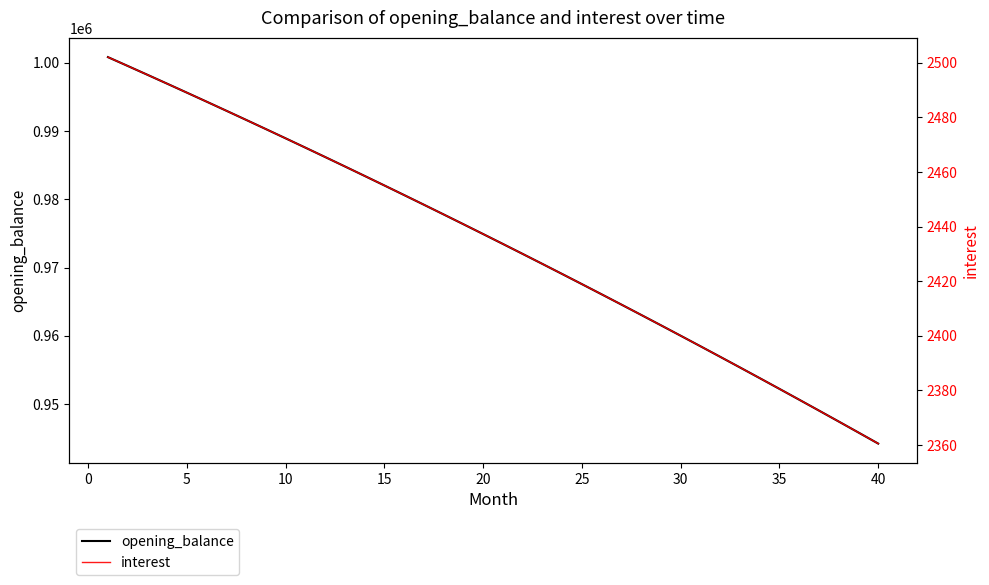

The value of opening_balance at 25 is 1422640.1. True or false?

False